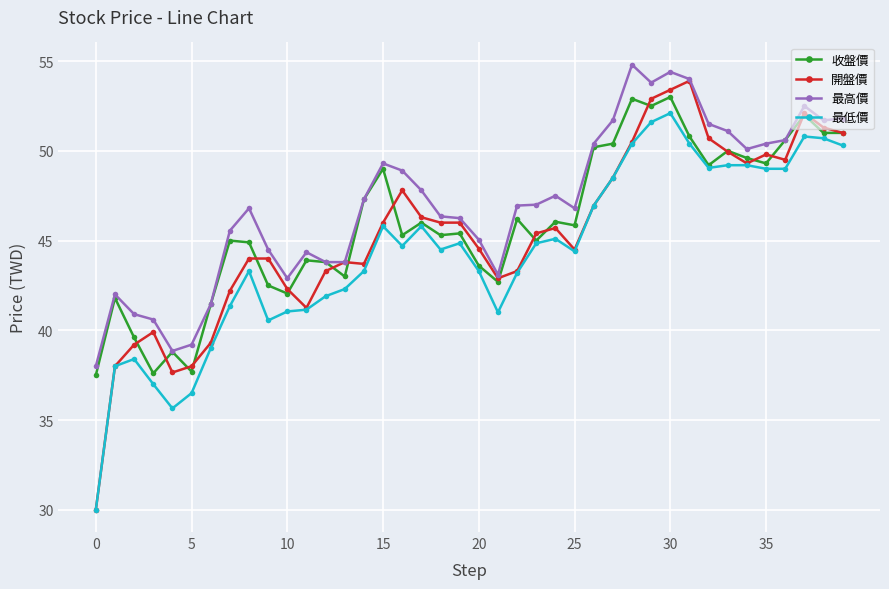

Which series has the widest spread of values?

開盤價